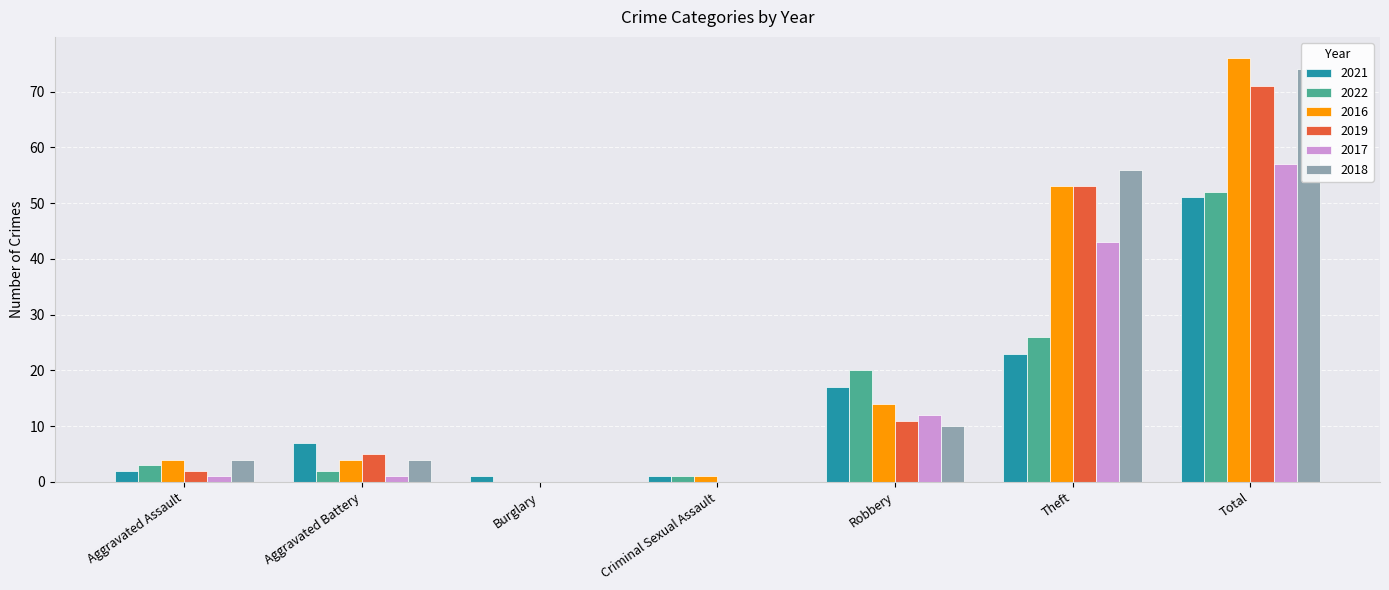

Which series has the largest total across all categories?

2016